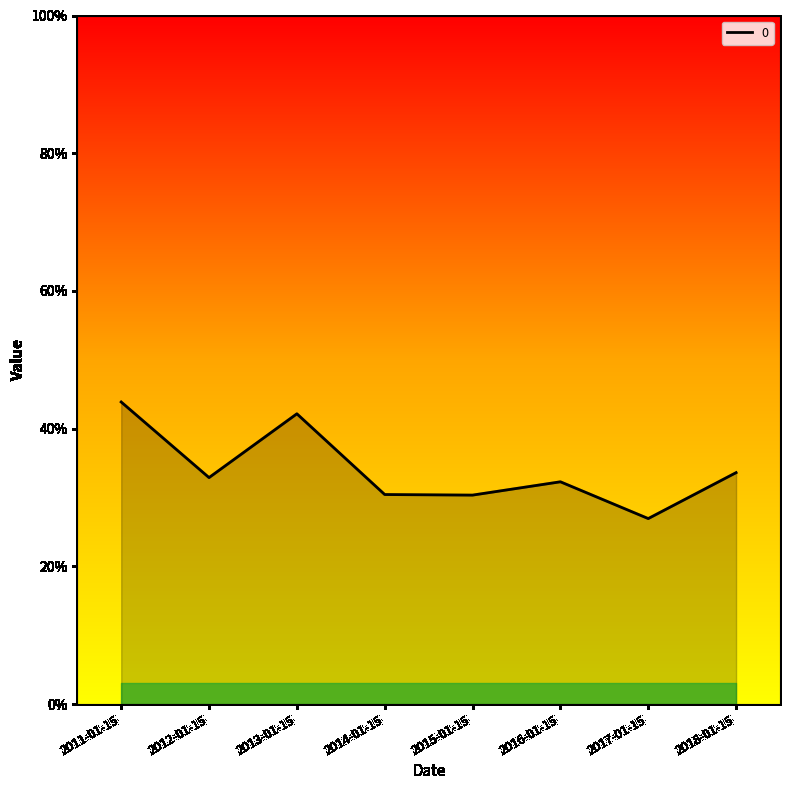

Which label corresponds to the largest value in the chart?

2011-01-15